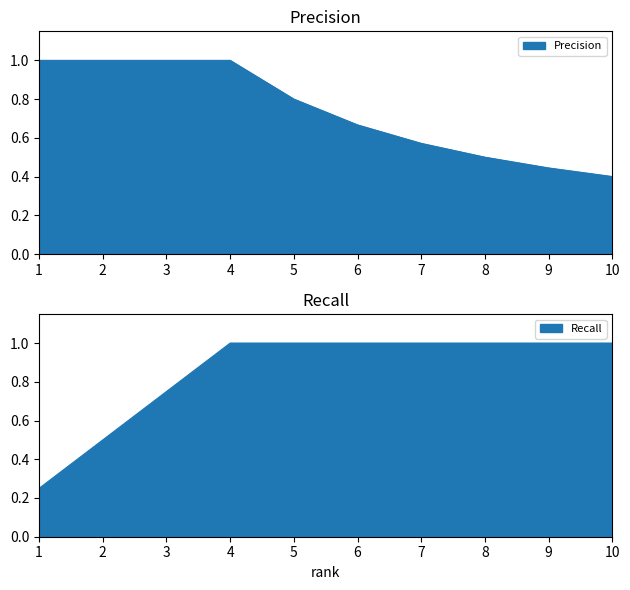

What is the average value of the Precision series?

0.7